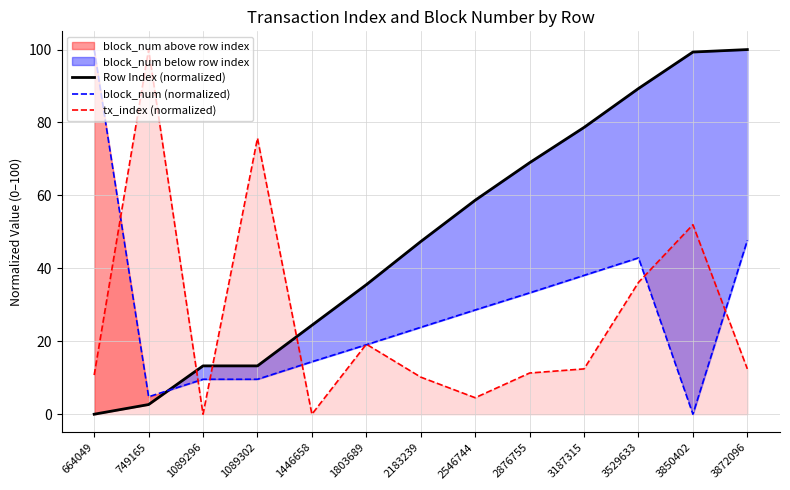

What are all the series names shown in the legend?

Row Index (normalized), block_num (normalized), tx_index (normalized)